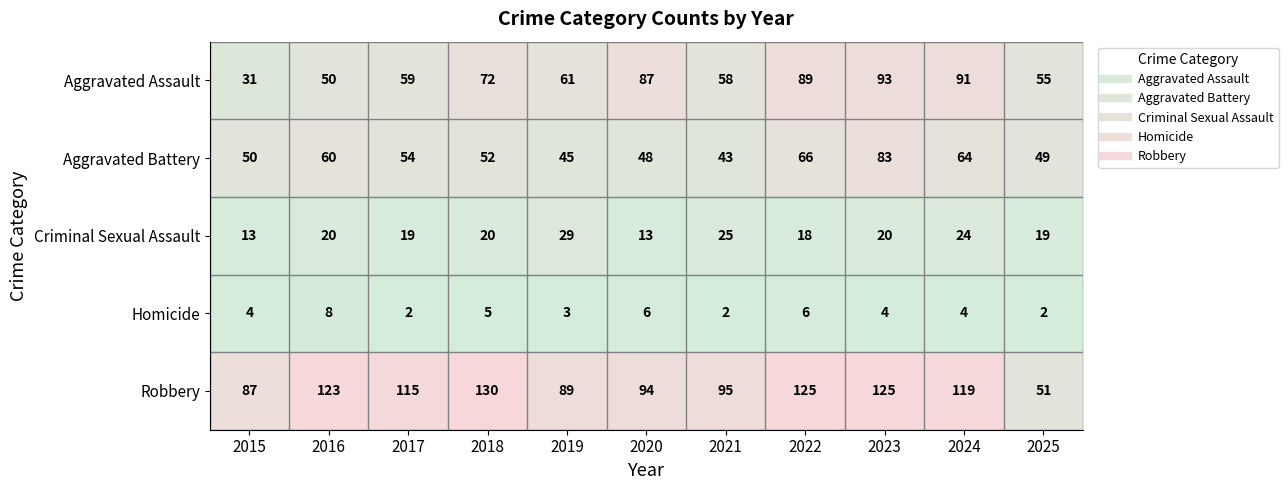

List the labels in order of Aggravated Battery value, largest first.

2023, 2022, 2024, 2016, 2017, 2018, 2015, 2025, 2020, 2019, 2021